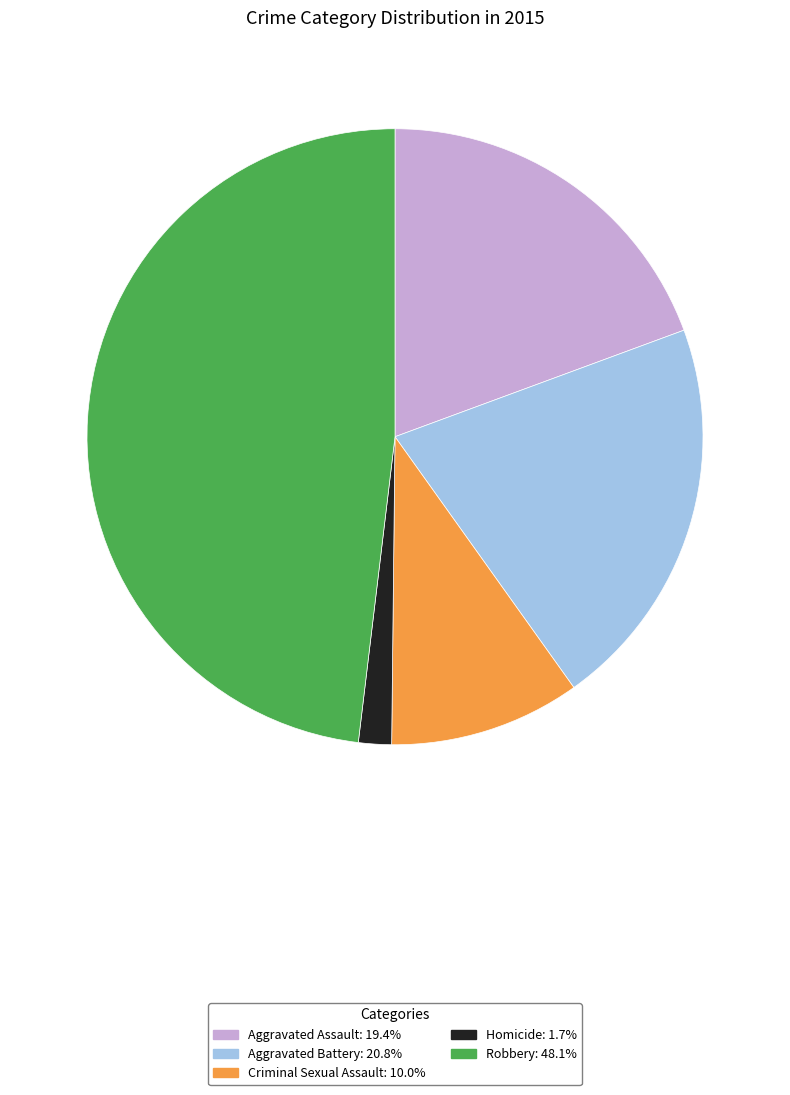

Combined, do Criminal Sexual Assault and Homicide account for over 50%?

No